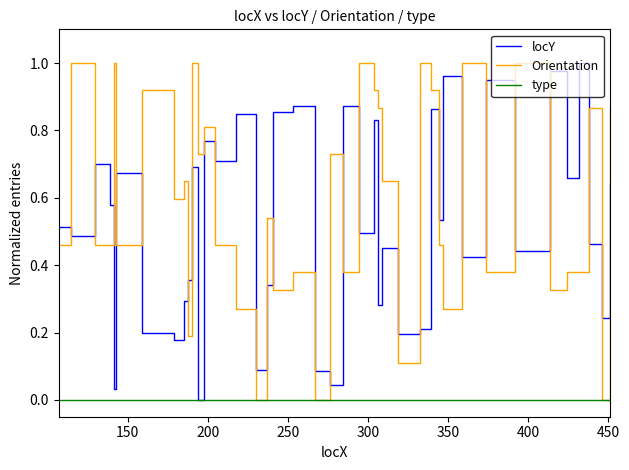

True or false: type and Orientation cross at least once.

False